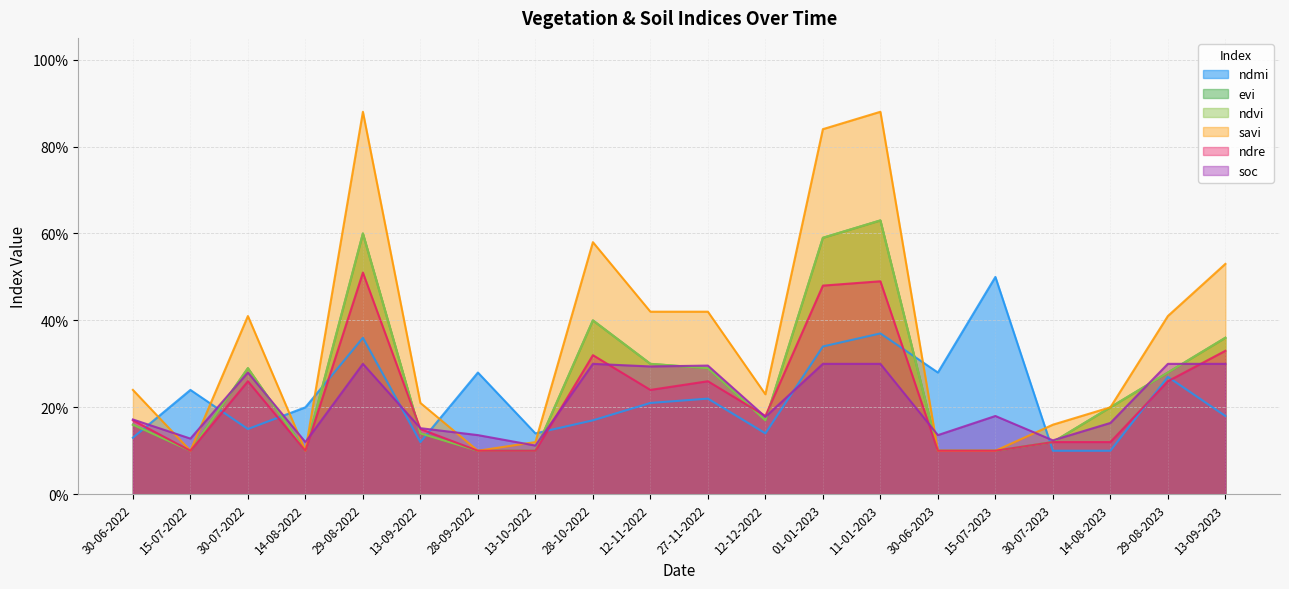

Which series has the largest range (max minus min)?

savi